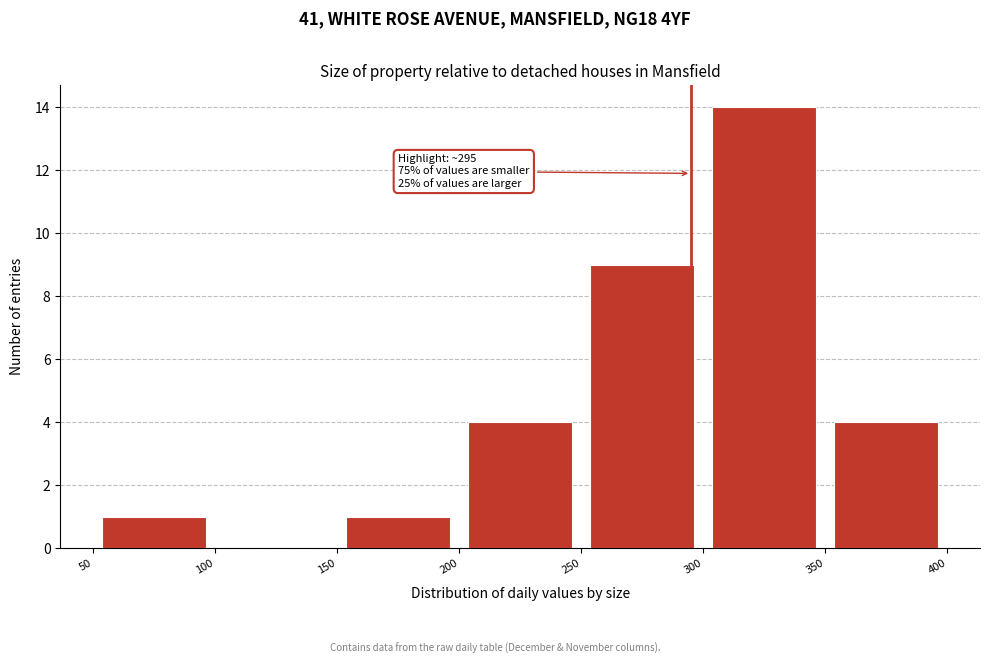

Over which range of the x-axis is the bar tallest?

300 to 350